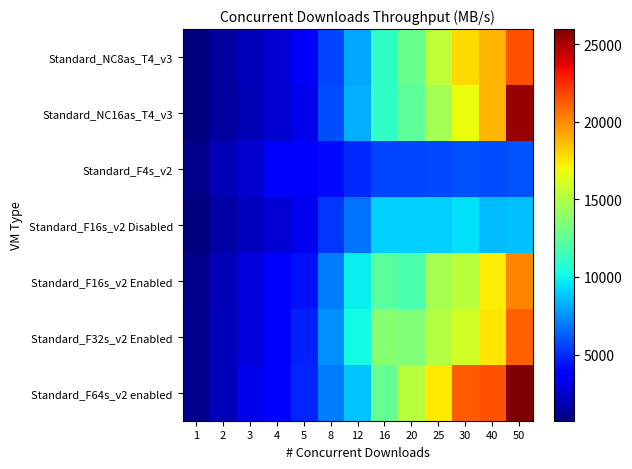

How many data points does each series have?

13